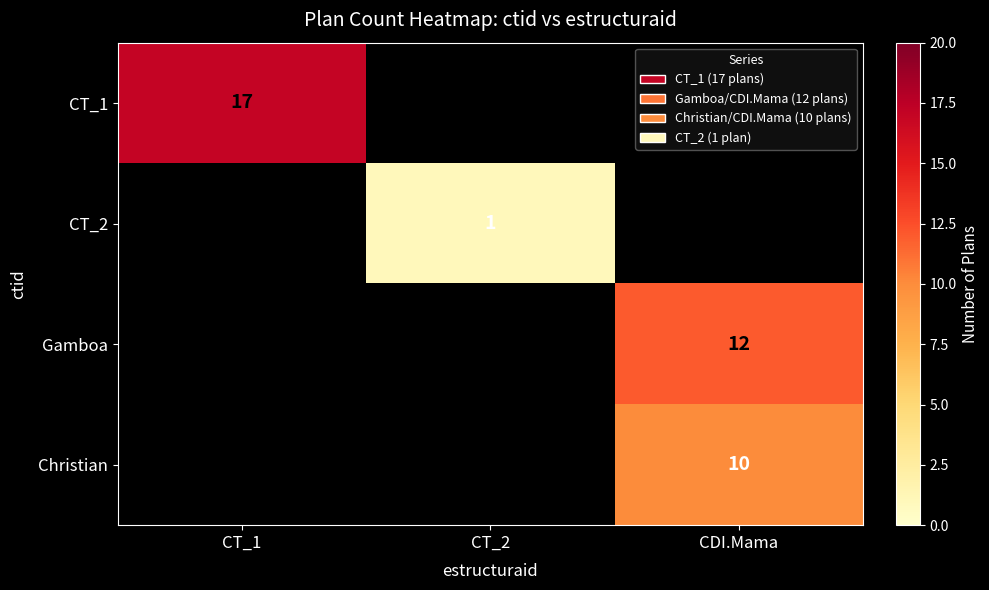

True or false: CT_1 has a value of 17 at CT_1.

True